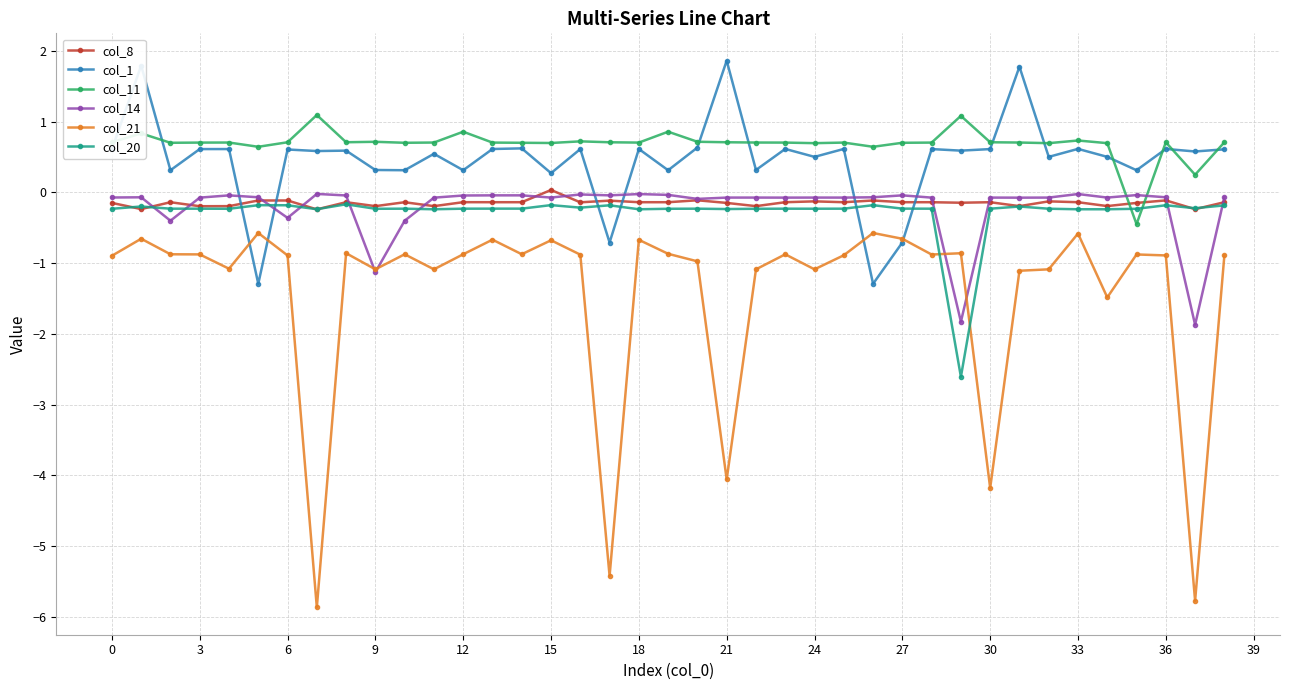

How many positive values does the col_1 series have?

35